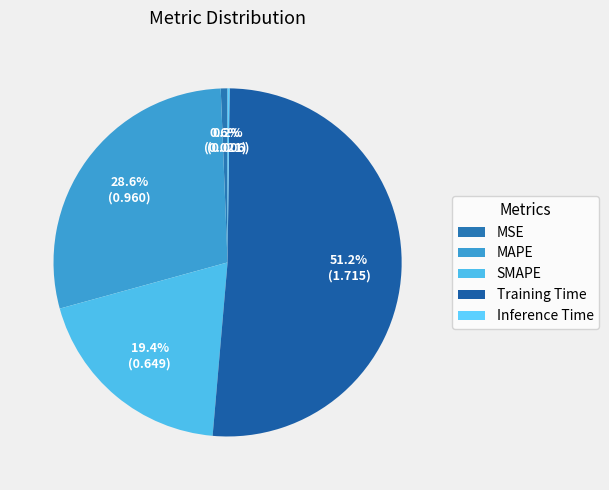

To the nearest percent, what percentage of the pie is MSE?

1%